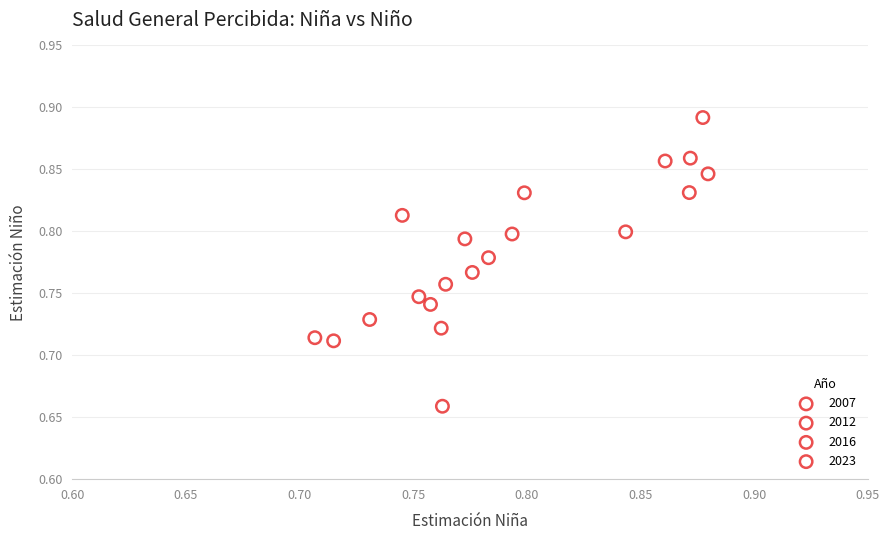

Which series reaches the minimum Y coordinate?

2023